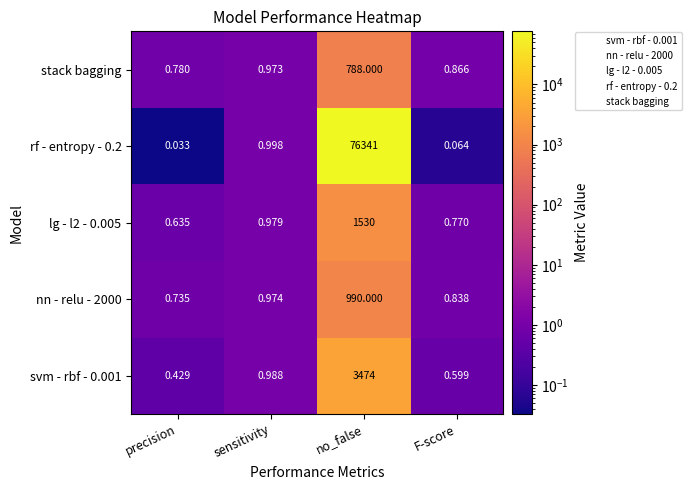

Which label corresponds to the smallest value in the chart?

precision